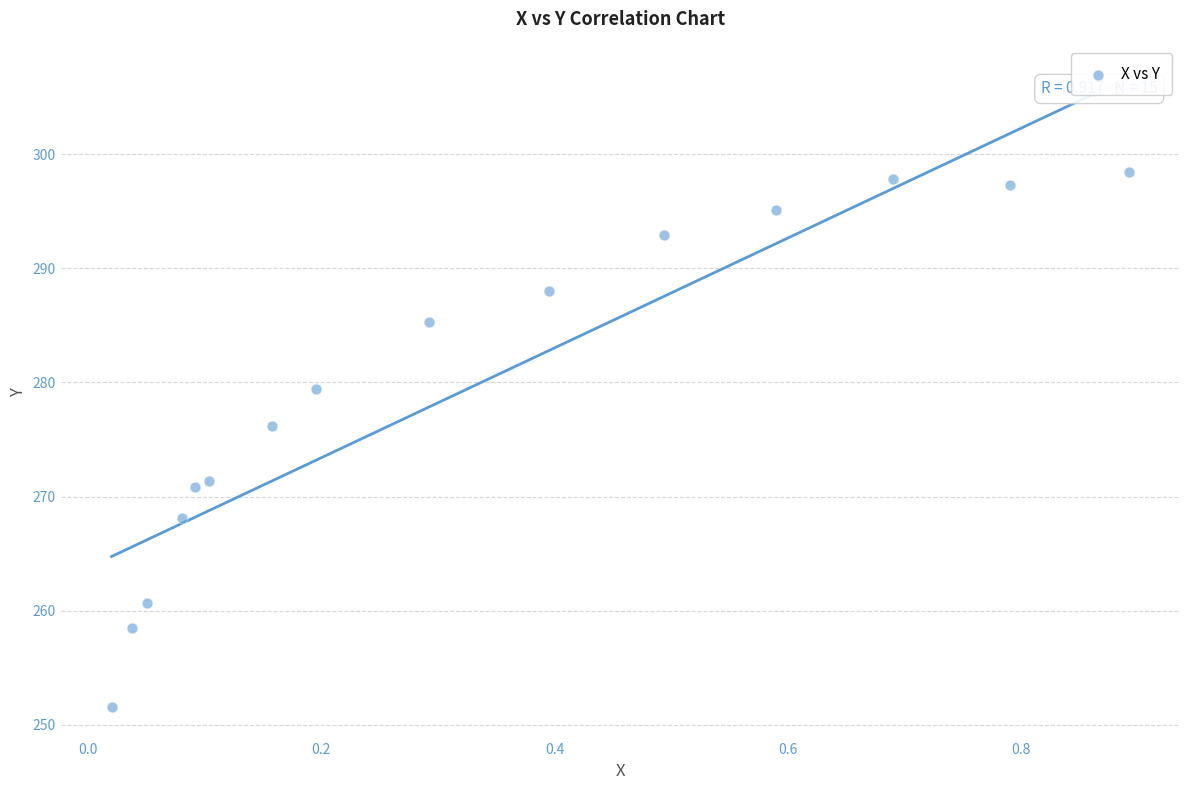

What is the range of Y values (max minus min)?

46.9